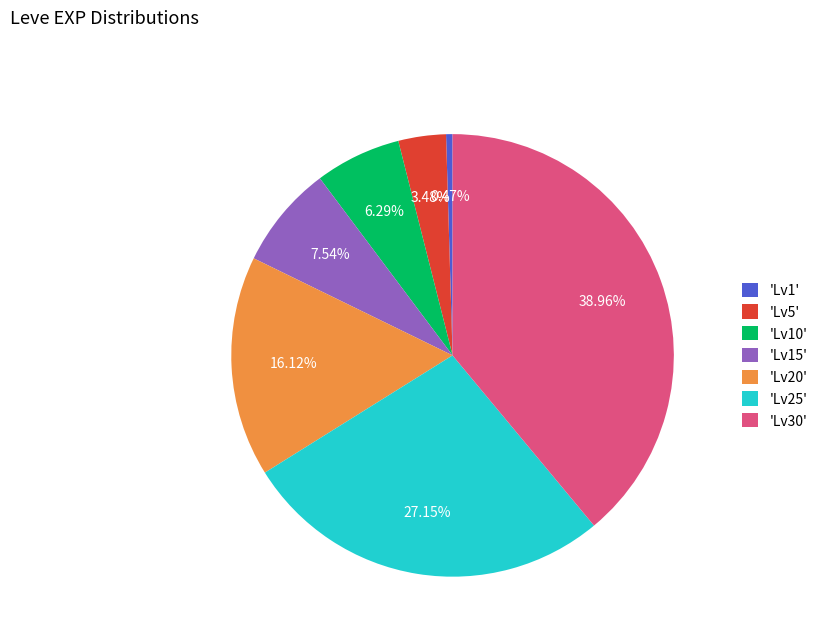

Do 'Lv30' and 'Lv25' together represent more than half of the pie?

Yes